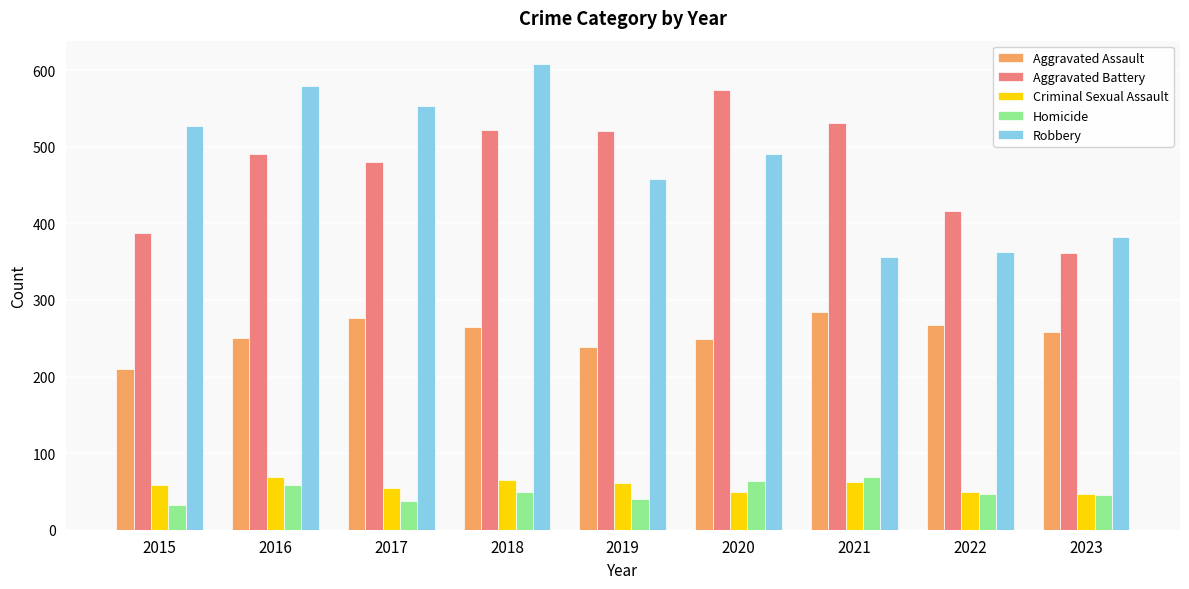

Which category has the highest value across all series?

2018